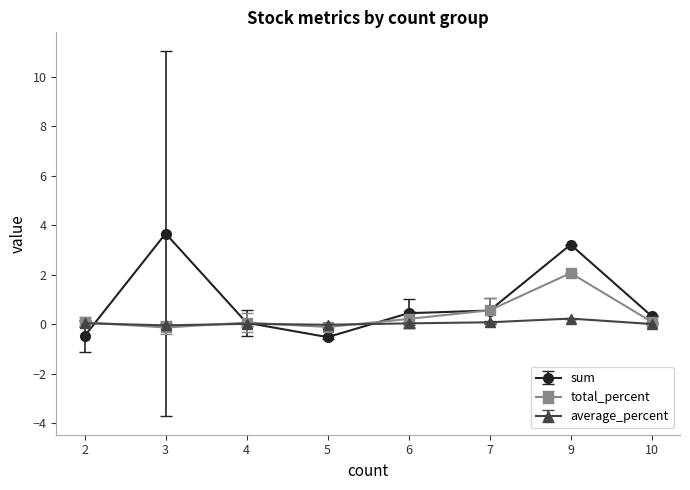

In sum, how many points are lower than both neighbors (excluding endpoints)?

1